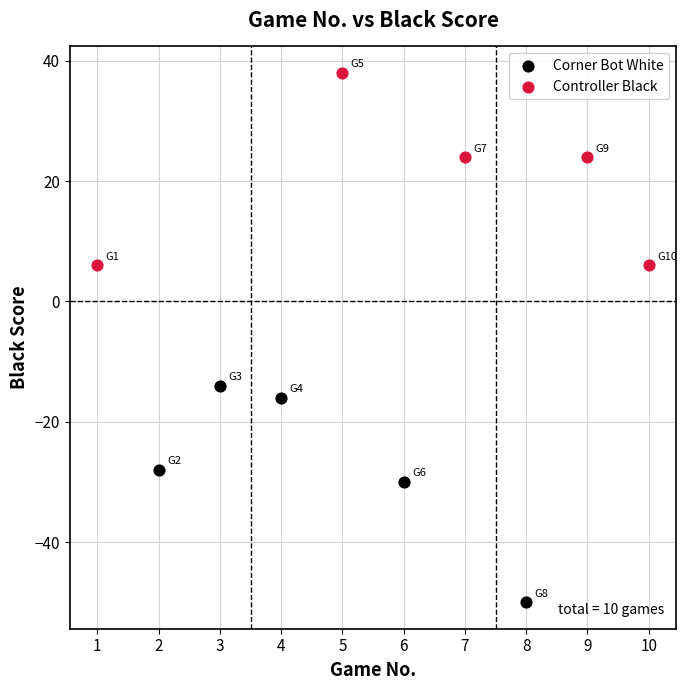

What are all the series names shown in the legend?

Corner Bot White, Controller Black